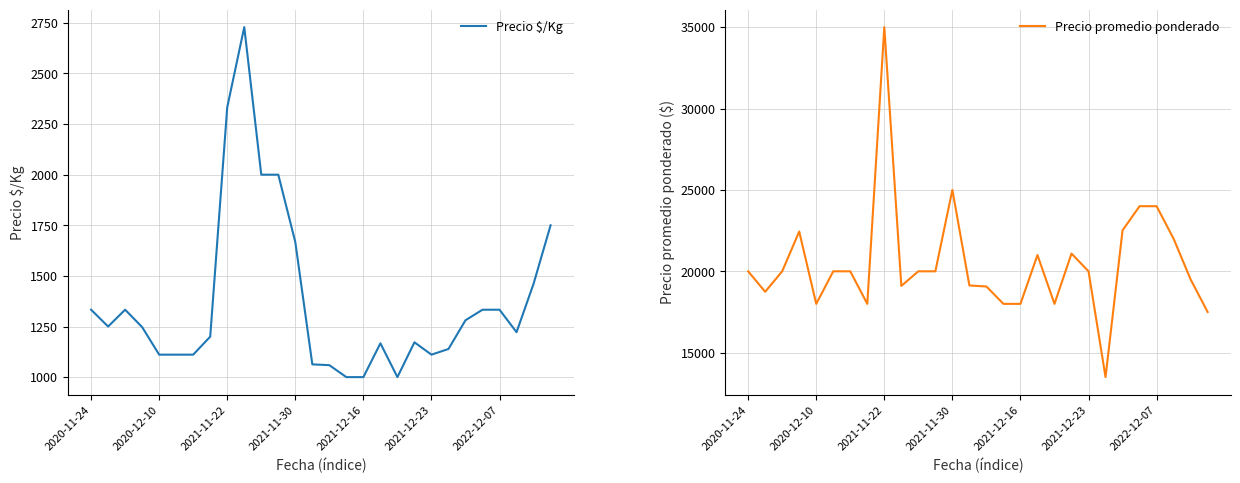

Is this an area chart (filled region under the line)?

No